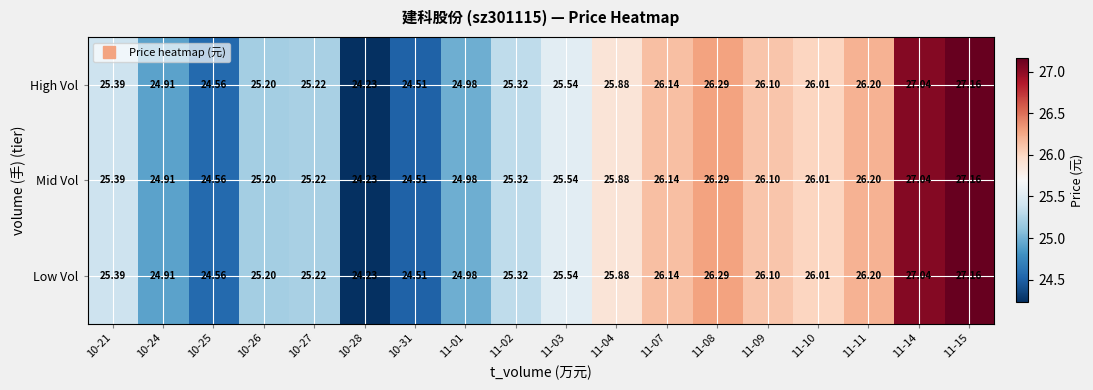

Is the value of Mid Vol at 11-15 greater than the value of High Vol at 11-11?

Yes